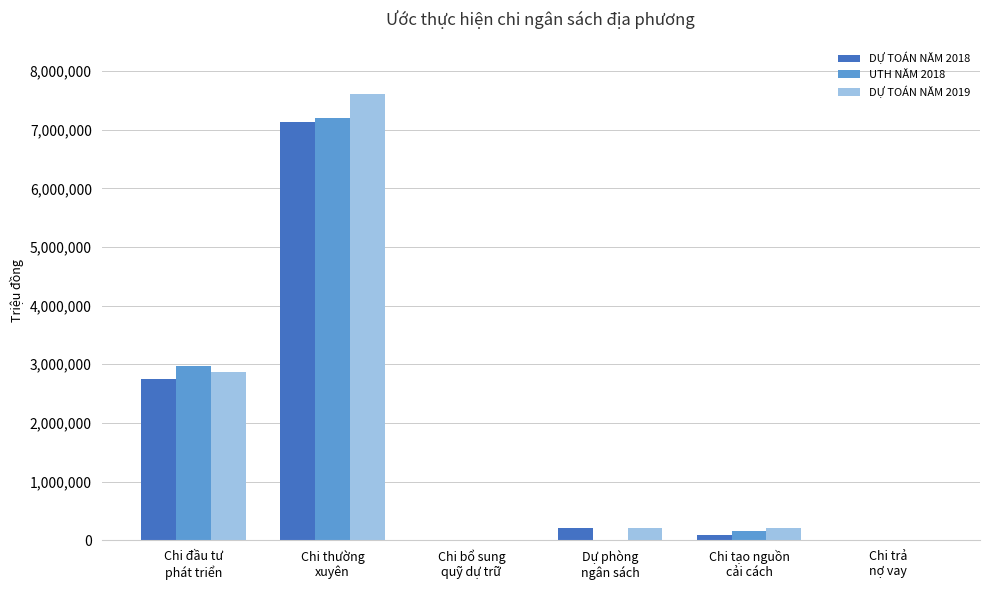

Which series has the widest spread of values?

DỰ TOÁN NĂM 2019